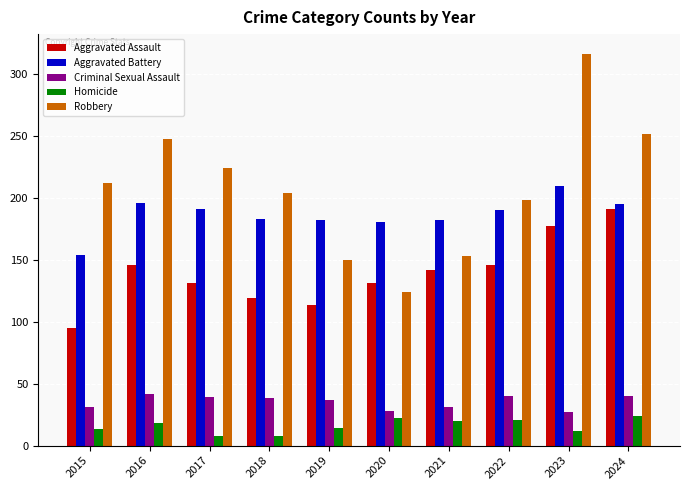

What is the minimum value for Homicide?

8